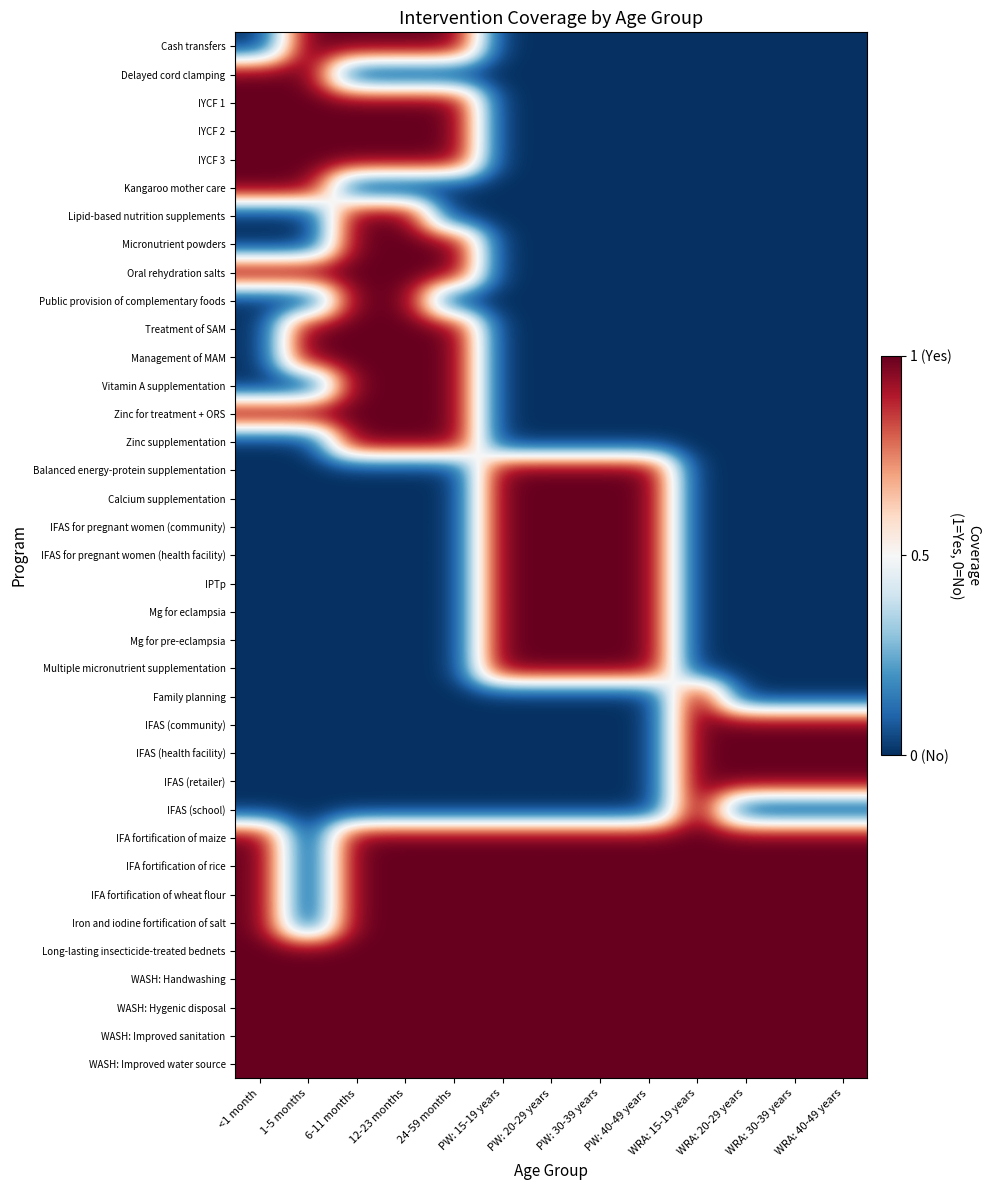

Reading left to right, extract all data points from this chart.

Cash transfers: <1 month=-1	1-5 months=1	6-11 months=1	12-23 months=1	24-59 months=1	PW: 15-19 years=-1	PW: 20-29 years=-1	PW: 30-39 years=-1	PW: 40-49 years=-1	WRA: 15-19 years=-1	WRA: 20-29 years=-1	WRA: 30-39 years=-1	WRA: 40-49 years=-1
Delayed cord clamping: <1 month=1	1-5 months=1	6-11 months=-1	12-23 months=-1	24-59 months=-1	PW: 15-19 years=-1	PW: 20-29 years=-1	PW: 30-39 years=-1	PW: 40-49 years=-1	WRA: 15-19 years=-1	WRA: 20-29 years=-1	WRA: 30-39 years=-1	WRA: 40-49 years=-1
IYCF 1: <1 month=1	1-5 months=1	6-11 months=1	12-23 months=1	24-59 months=1	PW: 15-19 years=-1	PW: 20-29 years=-1	PW: 30-39 years=-1	PW: 40-49 years=-1	WRA: 15-19 years=-1	WRA: 20-29 years=-1	WRA: 30-39 years=-1	WRA: 40-49 years=-1
IYCF 2: <1 month=1	1-5 months=1	6-11 months=1	12-23 months=1	24-59 months=1	PW: 15-19 years=-1	PW: 20-29 years=-1	PW: 30-39 years=-1	PW: 40-49 years=-1	WRA: 15-19 years=-1	WRA: 20-29 years=-1	WRA: 30-39 years=-1	WRA: 40-49 years=-1
IYCF 3: <1 month=1	1-5 months=1	6-11 months=1	12-23 months=1	24-59 months=1	PW: 15-19 years=-1	PW: 20-29 years=-1	PW: 30-39 years=-1	PW: 40-49 years=-1	WRA: 15-19 years=-1	WRA: 20-29 years=-1	WRA: 30-39 years=-1	WRA: 40-49 years=-1
Kangaroo mother care: <1 month=1	1-5 months=1	6-11 months=-1	12-23 months=-1	24-59 months=-1	PW: 15-19 years=-1	PW: 20-29 years=-1	PW: 30-39 years=-1	PW: 40-49 years=-1	WRA: 15-19 years=-1	WRA: 20-29 years=-1	WRA: 30-39 years=-1	WRA: 40-49 years=-1
Lipid-based nutrition supplements: <1 month=-1	1-5 months=-1	6-11 months=1	12-23 months=1	24-59 months=-1	PW: 15-19 years=-1	PW: 20-29 years=-1	PW: 30-39 years=-1	PW: 40-49 years=-1	WRA: 15-19 years=-1	WRA: 20-29 years=-1	WRA: 30-39 years=-1	WRA: 40-49 years=-1
Micronutrient powders: <1 month=-1	1-5 months=-1	6-11 months=1	12-23 months=1	24-59 months=1	PW: 15-19 years=-1	PW: 20-29 years=-1	PW: 30-39 years=-1	PW: 40-49 years=-1	WRA: 15-19 years=-1	WRA: 20-29 years=-1	WRA: 30-39 years=-1	WRA: 40-49 years=-1
Oral rehydration salts: <1 month=1	1-5 months=1	6-11 months=1	12-23 months=1	24-59 months=1	PW: 15-19 years=-1	PW: 20-29 years=-1	PW: 30-39 years=-1	PW: 40-49 years=-1	WRA: 15-19 years=-1	WRA: 20-29 years=-1	WRA: 30-39 years=-1	WRA: 40-49 years=-1
Public provision of complementary foods: <1 month=-1	1-5 months=-1	6-11 months=1	12-23 months=1	24-59 months=-1	PW: 15-19 years=-1	PW: 20-29 years=-1	PW: 30-39 years=-1	PW: 40-49 years=-1	WRA: 15-19 years=-1	WRA: 20-29 years=-1	WRA: 30-39 years=-1	WRA: 40-49 years=-1
Treatment of SAM: <1 month=-1	1-5 months=1	6-11 months=1	12-23 months=1	24-59 months=1	PW: 15-19 years=-1	PW: 20-29 years=-1	PW: 30-39 years=-1	PW: 40-49 years=-1	WRA: 15-19 years=-1	WRA: 20-29 years=-1	WRA: 30-39 years=-1	WRA: 40-49 years=-1
Management of MAM: <1 month=-1	1-5 months=1	6-11 months=1	12-23 months=1	24-59 months=1	PW: 15-19 years=-1	PW: 20-29 years=-1	PW: 30-39 years=-1	PW: 40-49 years=-1	WRA: 15-19 years=-1	WRA: 20-29 years=-1	WRA: 30-39 years=-1	WRA: 40-49 years=-1
Vitamin A supplementation: <1 month=-1	1-5 months=-1	6-11 months=1	12-23 months=1	24-59 months=1	PW: 15-19 years=-1	PW: 20-29 years=-1	PW: 30-39 years=-1	PW: 40-49 years=-1	WRA: 15-19 years=-1	WRA: 20-29 years=-1	WRA: 30-39 years=-1	WRA: 40-49 years=-1
Zinc for treatment + ORS: <1 month=1	1-5 months=1	6-11 months=1	12-23 months=1	24-59 months=1	PW: 15-19 years=-1	PW: 20-29 years=-1	PW: 30-39 years=-1	PW: 40-49 years=-1	WRA: 15-19 years=-1	WRA: 20-29 years=-1	WRA: 30-39 years=-1	WRA: 40-49 years=-1
Zinc supplementation: <1 month=-1	1-5 months=-1	6-11 months=1	12-23 months=1	24-59 months=1	PW: 15-19 years=-1	PW: 20-29 years=-1	PW: 30-39 years=-1	PW: 40-49 years=-1	WRA: 15-19 years=-1	WRA: 20-29 years=-1	WRA: 30-39 years=-1	WRA: 40-49 years=-1
Balanced energy-protein supplementation: <1 month=-1	1-5 months=-1	6-11 months=-1	12-23 months=-1	24-59 months=-1	PW: 15-19 years=1	PW: 20-29 years=1	PW: 30-39 years=1	PW: 40-49 years=1	WRA: 15-19 years=-1	WRA: 20-29 years=-1	WRA: 30-39 years=-1	WRA: 40-49 years=-1
Calcium supplementation: <1 month=-1	1-5 months=-1	6-11 months=-1	12-23 months=-1	24-59 months=-1	PW: 15-19 years=1	PW: 20-29 years=1	PW: 30-39 years=1	PW: 40-49 years=1	WRA: 15-19 years=-1	WRA: 20-29 years=-1	WRA: 30-39 years=-1	WRA: 40-49 years=-1
IFAS for pregnant women (community): <1 month=-1	1-5 months=-1	6-11 months=-1	12-23 months=-1	24-59 months=-1	PW: 15-19 years=1	PW: 20-29 years=1	PW: 30-39 years=1	PW: 40-49 years=1	WRA: 15-19 years=-1	WRA: 20-29 years=-1	WRA: 30-39 years=-1	WRA: 40-49 years=-1
IFAS for pregnant women (health facility): <1 month=-1	1-5 months=-1	6-11 months=-1	12-23 months=-1	24-59 months=-1	PW: 15-19 years=1	PW: 20-29 years=1	PW: 30-39 years=1	PW: 40-49 years=1	WRA: 15-19 years=-1	WRA: 20-29 years=-1	WRA: 30-39 years=-1	WRA: 40-49 years=-1
IPTp: <1 month=-1	1-5 months=-1	6-11 months=-1	12-23 months=-1	24-59 months=-1	PW: 15-19 years=1	PW: 20-29 years=1	PW: 30-39 years=1	PW: 40-49 years=1	WRA: 15-19 years=-1	WRA: 20-29 years=-1	WRA: 30-39 years=-1	WRA: 40-49 years=-1
Mg for eclampsia: <1 month=-1	1-5 months=-1	6-11 months=-1	12-23 months=-1	24-59 months=-1	PW: 15-19 years=1	PW: 20-29 years=1	PW: 30-39 years=1	PW: 40-49 years=1	WRA: 15-19 years=-1	WRA: 20-29 years=-1	WRA: 30-39 years=-1	WRA: 40-49 years=-1
Mg for pre-eclampsia: <1 month=-1	1-5 months=-1	6-11 months=-1	12-23 months=-1	24-59 months=-1	PW: 15-19 years=1	PW: 20-29 years=1	PW: 30-39 years=1	PW: 40-49 years=1	WRA: 15-19 years=-1	WRA: 20-29 years=-1	WRA: 30-39 years=-1	WRA: 40-49 years=-1
Multiple micronutrient supplementation: <1 month=-1	1-5 months=-1	6-11 months=-1	12-23 months=-1	24-59 months=-1	PW: 15-19 years=1	PW: 20-29 years=1	PW: 30-39 years=1	PW: 40-49 years=1	WRA: 15-19 years=-1	WRA: 20-29 years=-1	WRA: 30-39 years=-1	WRA: 40-49 years=-1
Family planning: <1 month=-1	1-5 months=-1	6-11 months=-1	12-23 months=-1	24-59 months=-1	PW: 15-19 years=-1	PW: 20-29 years=-1	PW: 30-39 years=-1	PW: 40-49 years=-1	WRA: 15-19 years=1	WRA: 20-29 years=-1	WRA: 30-39 years=-1	WRA: 40-49 years=-1
IFAS (community): <1 month=-1	1-5 months=-1	6-11 months=-1	12-23 months=-1	24-59 months=-1	PW: 15-19 years=-1	PW: 20-29 years=-1	PW: 30-39 years=-1	PW: 40-49 years=-1	WRA: 15-19 years=1	WRA: 20-29 years=1	WRA: 30-39 years=1	WRA: 40-49 years=1
IFAS (health facility): <1 month=-1	1-5 months=-1	6-11 months=-1	12-23 months=-1	24-59 months=-1	PW: 15-19 years=-1	PW: 20-29 years=-1	PW: 30-39 years=-1	PW: 40-49 years=-1	WRA: 15-19 years=1	WRA: 20-29 years=1	WRA: 30-39 years=1	WRA: 40-49 years=1
IFAS (retailer): <1 month=-1	1-5 months=-1	6-11 months=-1	12-23 months=-1	24-59 months=-1	PW: 15-19 years=-1	PW: 20-29 years=-1	PW: 30-39 years=-1	PW: 40-49 years=-1	WRA: 15-19 years=1	WRA: 20-29 years=1	WRA: 30-39 years=1	WRA: 40-49 years=1
IFAS (school): <1 month=-1	1-5 months=-1	6-11 months=-1	12-23 months=-1	24-59 months=-1	PW: 15-19 years=-1	PW: 20-29 years=-1	PW: 30-39 years=-1	PW: 40-49 years=-1	WRA: 15-19 years=1	WRA: 20-29 years=-1	WRA: 30-39 years=-1	WRA: 40-49 years=-1
IFA fortification of maize: <1 month=1	1-5 months=-1	6-11 months=1	12-23 months=1	24-59 months=1	PW: 15-19 years=1	PW: 20-29 years=1	PW: 30-39 years=1	PW: 40-49 years=1	WRA: 15-19 years=1	WRA: 20-29 years=1	WRA: 30-39 years=1	WRA: 40-49 years=1
IFA fortification of rice: <1 month=1	1-5 months=-1	6-11 months=1	12-23 months=1	24-59 months=1	PW: 15-19 years=1	PW: 20-29 years=1	PW: 30-39 years=1	PW: 40-49 years=1	WRA: 15-19 years=1	WRA: 20-29 years=1	WRA: 30-39 years=1	WRA: 40-49 years=1
IFA fortification of wheat flour: <1 month=1	1-5 months=-1	6-11 months=1	12-23 months=1	24-59 months=1	PW: 15-19 years=1	PW: 20-29 years=1	PW: 30-39 years=1	PW: 40-49 years=1	WRA: 15-19 years=1	WRA: 20-29 years=1	WRA: 30-39 years=1	WRA: 40-49 years=1
Iron and iodine fortification of salt: <1 month=1	1-5 months=-1	6-11 months=1	12-23 months=1	24-59 months=1	PW: 15-19 years=1	PW: 20-29 years=1	PW: 30-39 years=1	PW: 40-49 years=1	WRA: 15-19 years=1	WRA: 20-29 years=1	WRA: 30-39 years=1	WRA: 40-49 years=1
Long-lasting insecticide-treated bednets: <1 month=1	1-5 months=1	6-11 months=1	12-23 months=1	24-59 months=1	PW: 15-19 years=1	PW: 20-29 years=1	PW: 30-39 years=1	PW: 40-49 years=1	WRA: 15-19 years=1	WRA: 20-29 years=1	WRA: 30-39 years=1	WRA: 40-49 years=1
WASH: Handwashing: <1 month=1	1-5 months=1	6-11 months=1	12-23 months=1	24-59 months=1	PW: 15-19 years=1	PW: 20-29 years=1	PW: 30-39 years=1	PW: 40-49 years=1	WRA: 15-19 years=1	WRA: 20-29 years=1	WRA: 30-39 years=1	WRA: 40-49 years=1
WASH: Hygenic disposal: <1 month=1	1-5 months=1	6-11 months=1	12-23 months=1	24-59 months=1	PW: 15-19 years=1	PW: 20-29 years=1	PW: 30-39 years=1	PW: 40-49 years=1	WRA: 15-19 years=1	WRA: 20-29 years=1	WRA: 30-39 years=1	WRA: 40-49 years=1
WASH: Improved sanitation: <1 month=1	1-5 months=1	6-11 months=1	12-23 months=1	24-59 months=1	PW: 15-19 years=1	PW: 20-29 years=1	PW: 30-39 years=1	PW: 40-49 years=1	WRA: 15-19 years=1	WRA: 20-29 years=1	WRA: 30-39 years=1	WRA: 40-49 years=1
WASH: Improved water source: <1 month=1	1-5 months=1	6-11 months=1	12-23 months=1	24-59 months=1	PW: 15-19 years=1	PW: 20-29 years=1	PW: 30-39 years=1	PW: 40-49 years=1	WRA: 15-19 years=1	WRA: 20-29 years=1	WRA: 30-39 years=1	WRA: 40-49 years=1